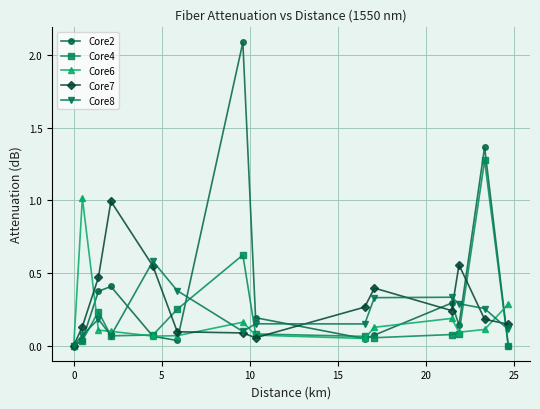

Which series ends up on top after the final intersection of Core8 and Core4?

Core8